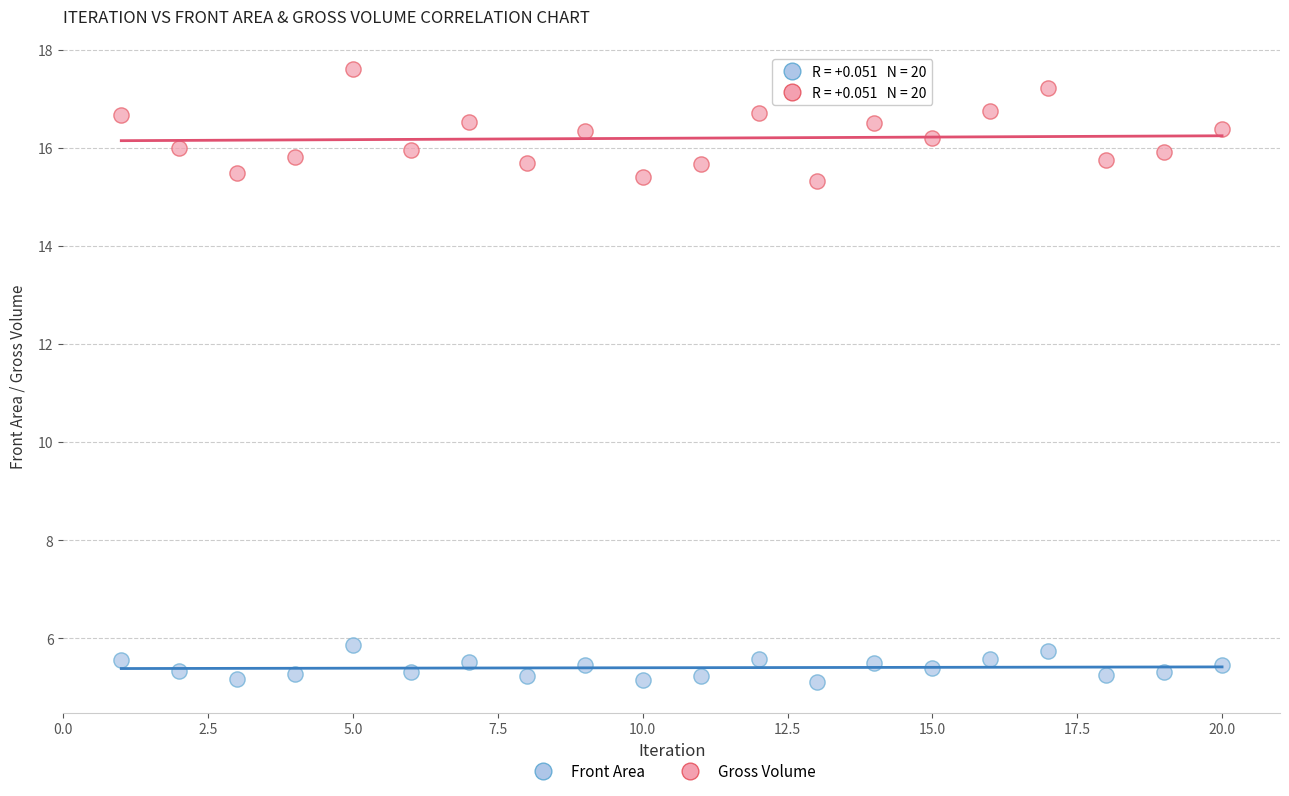

Which series reaches the minimum Y coordinate?

Front Area